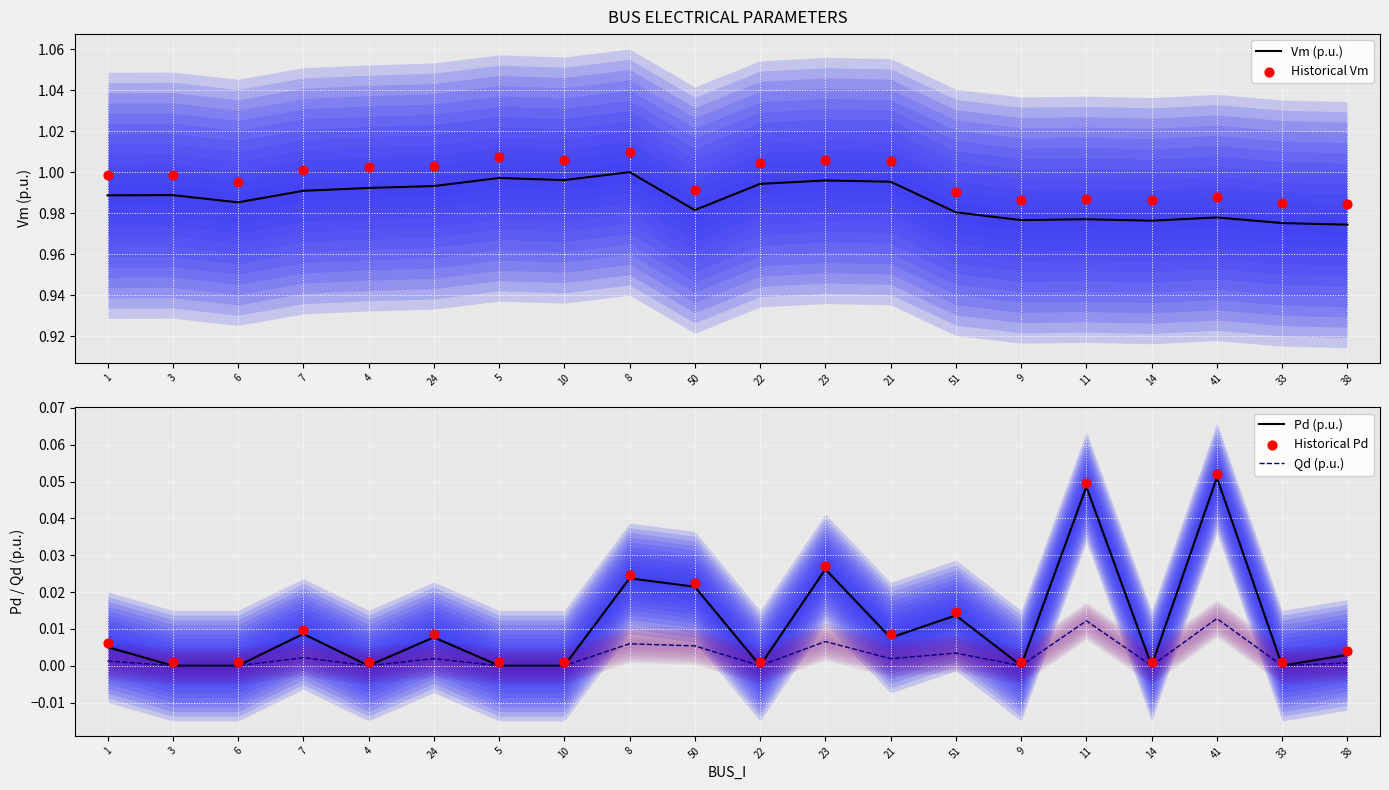

Which series has the widest spread of Y values?

Pd (p.u.)